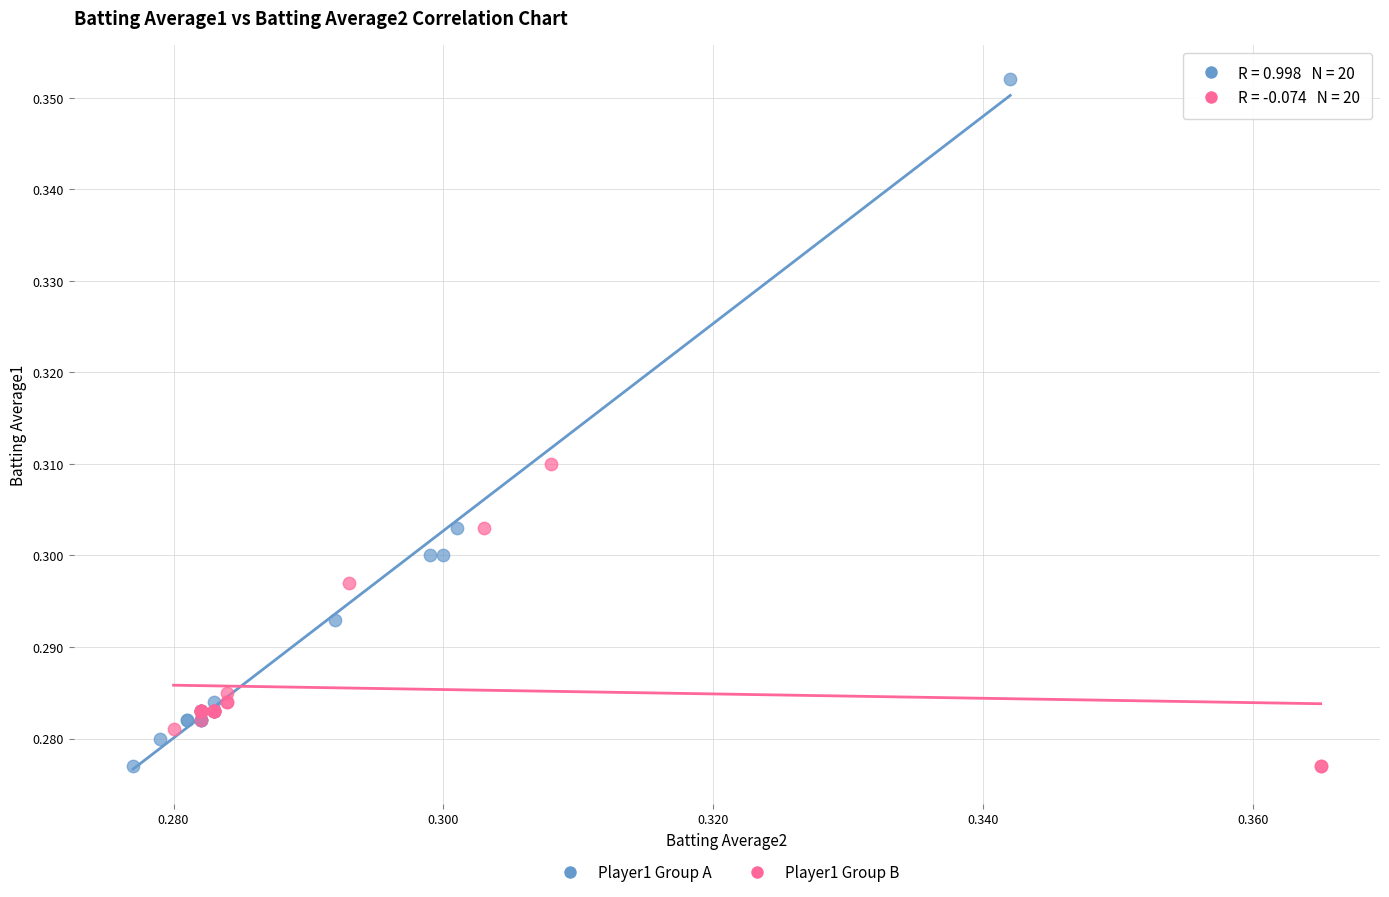

What are all the series names shown in the legend?

Player1 Group A, Player1 Group B